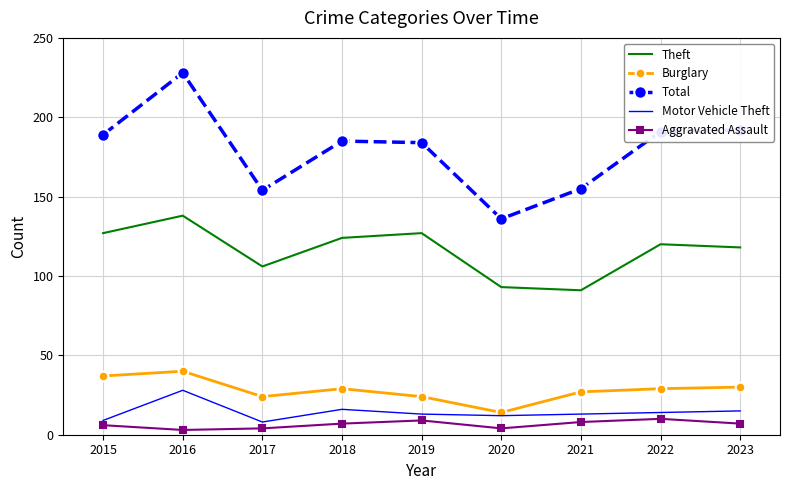

What is the maximum value shown in the chart?

228